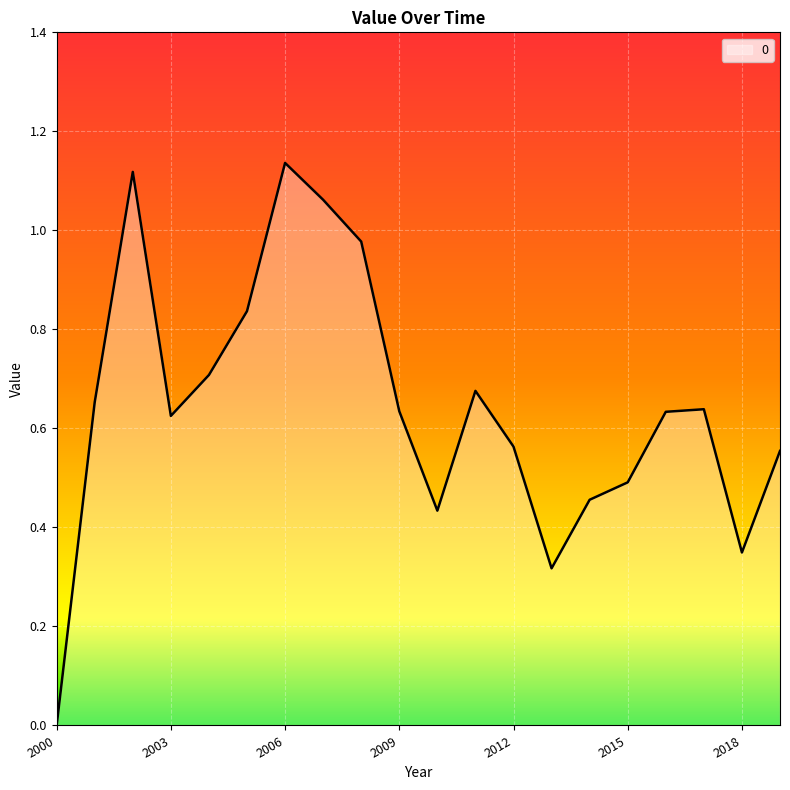

How many lines are shown in the chart?

1